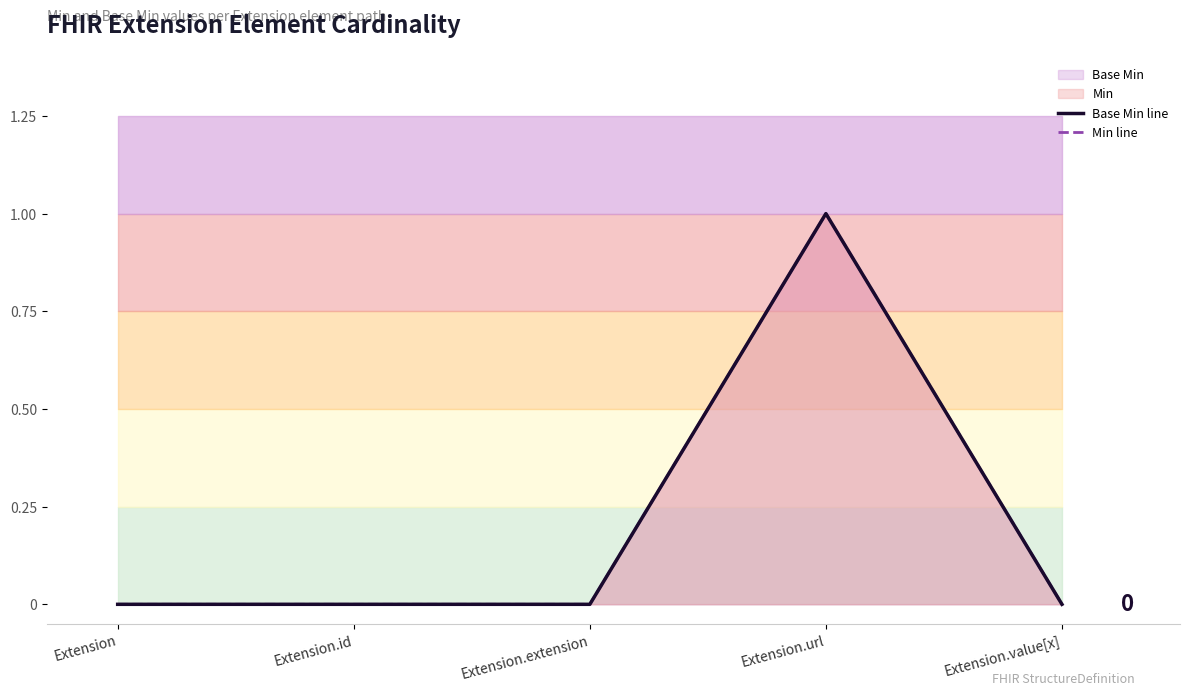

Rank the categories by Base Min line value from lowest to highest.

Extension, Extension.id, Extension.extension, Extension.value[x], Extension.url